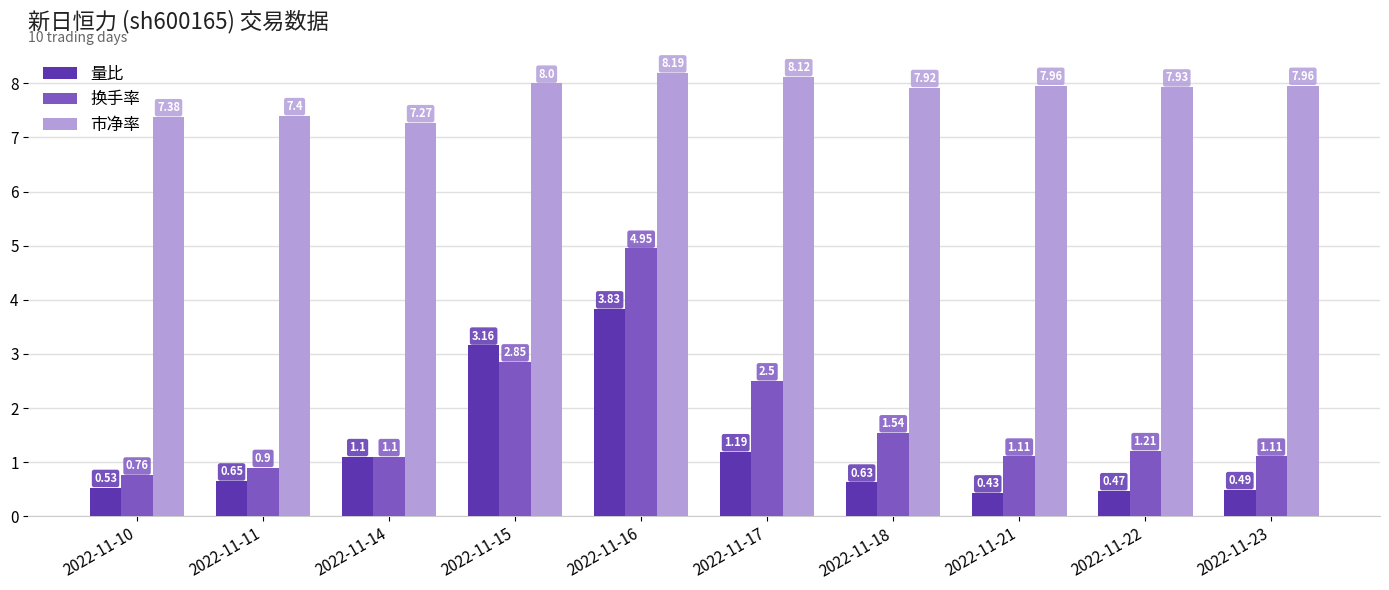

At which label does 量比 reach its peak?

2022-11-16